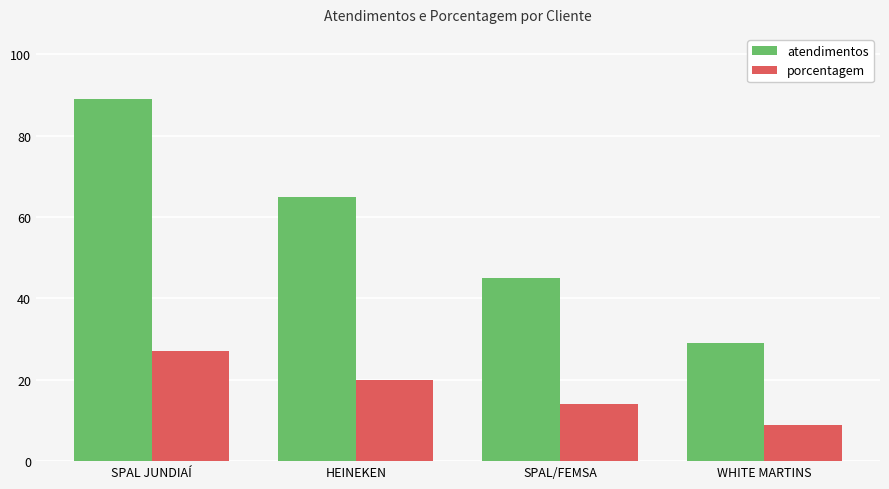

True or false: atendimentos has a value of 69 at SPAL/FEMSA.

False